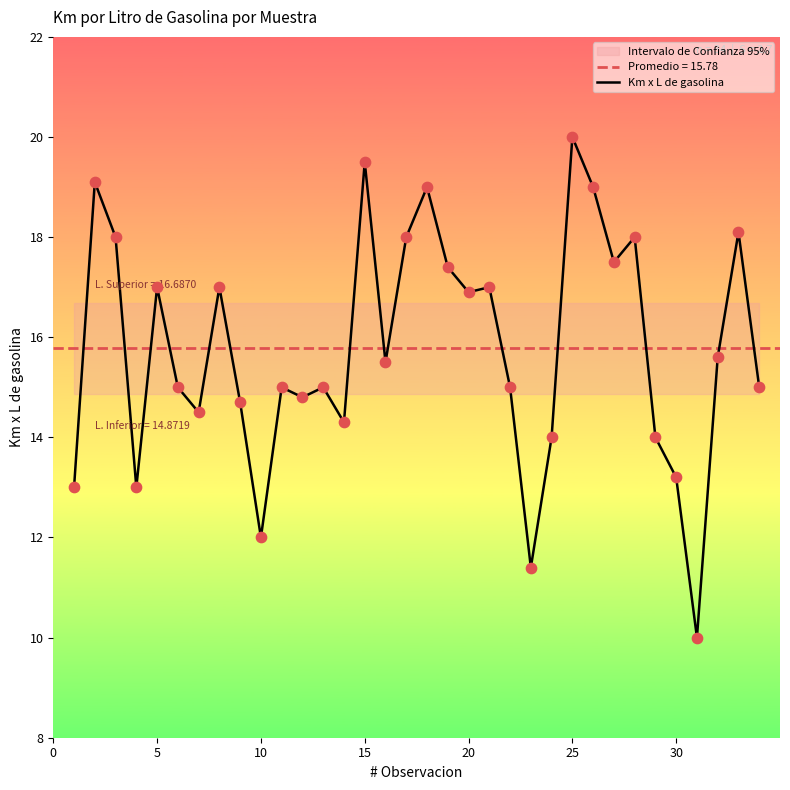

What is the highest value of the Km x L de gasolina series?

20.0